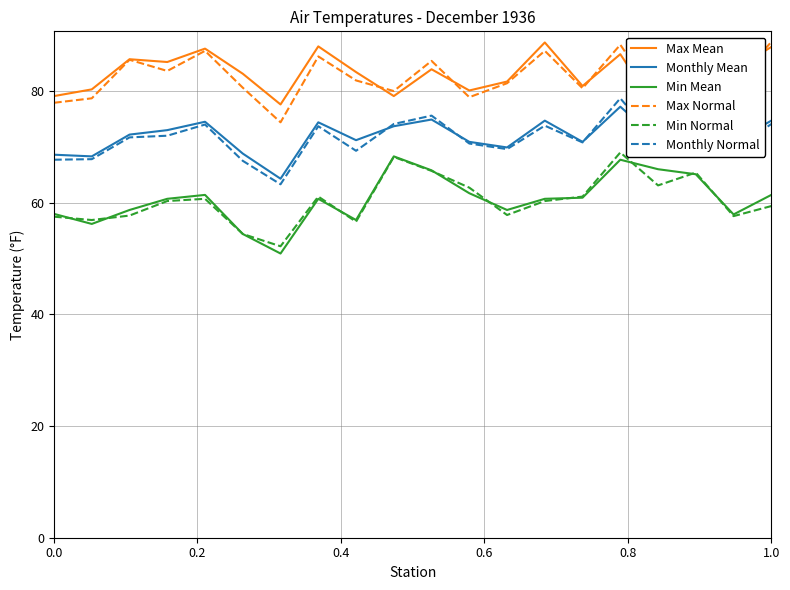

What is the highest value of the Min Normal series?

69.0